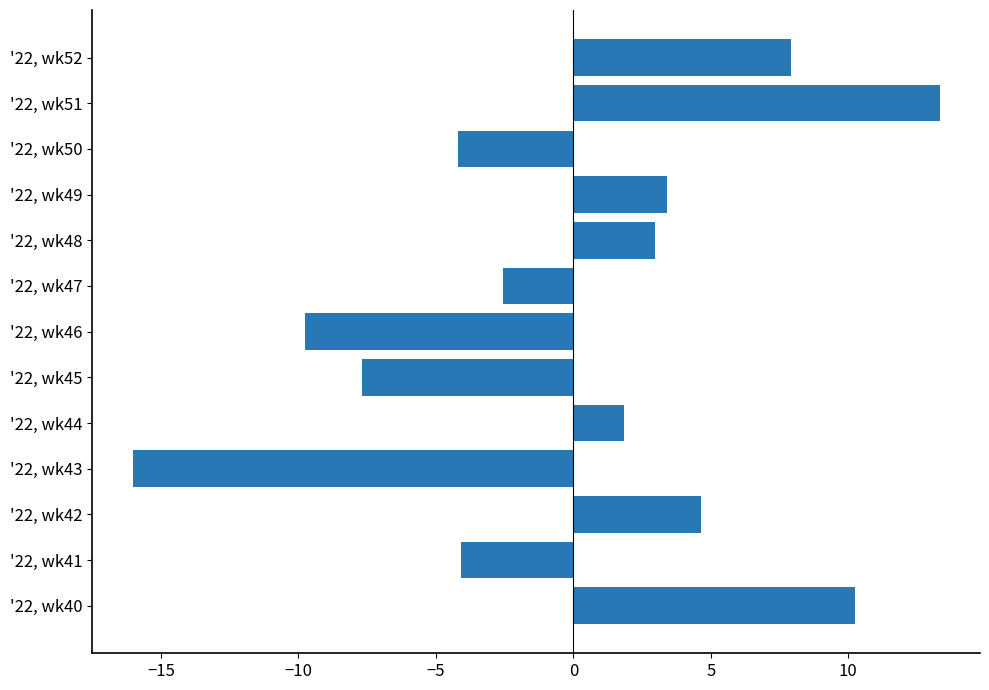

What is the difference between the maximum and minimum values?

29.3